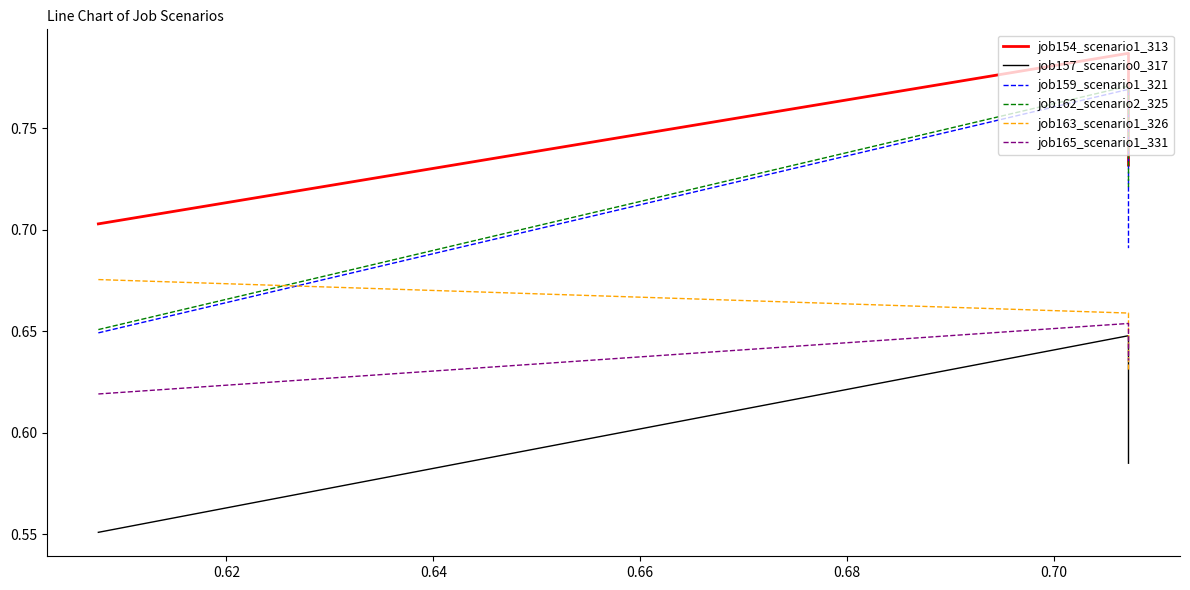

How many lines are shown in the chart?

6